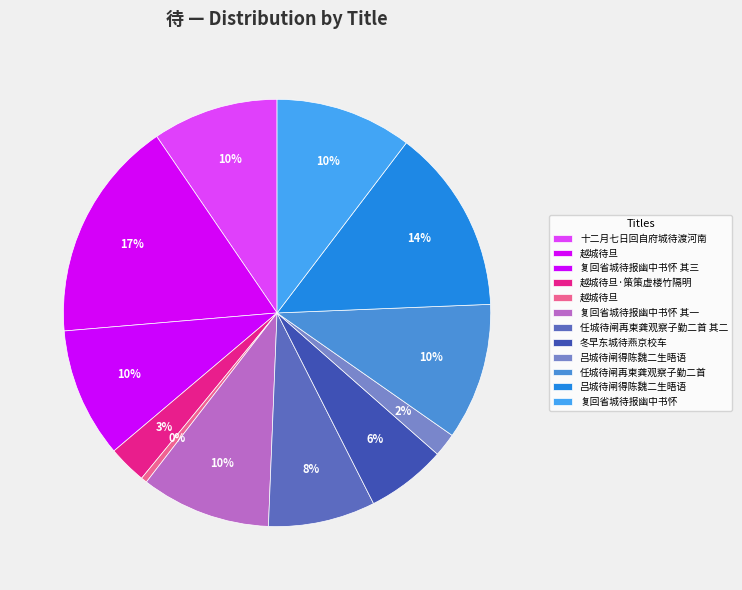

How many segments does this pie chart have?

12